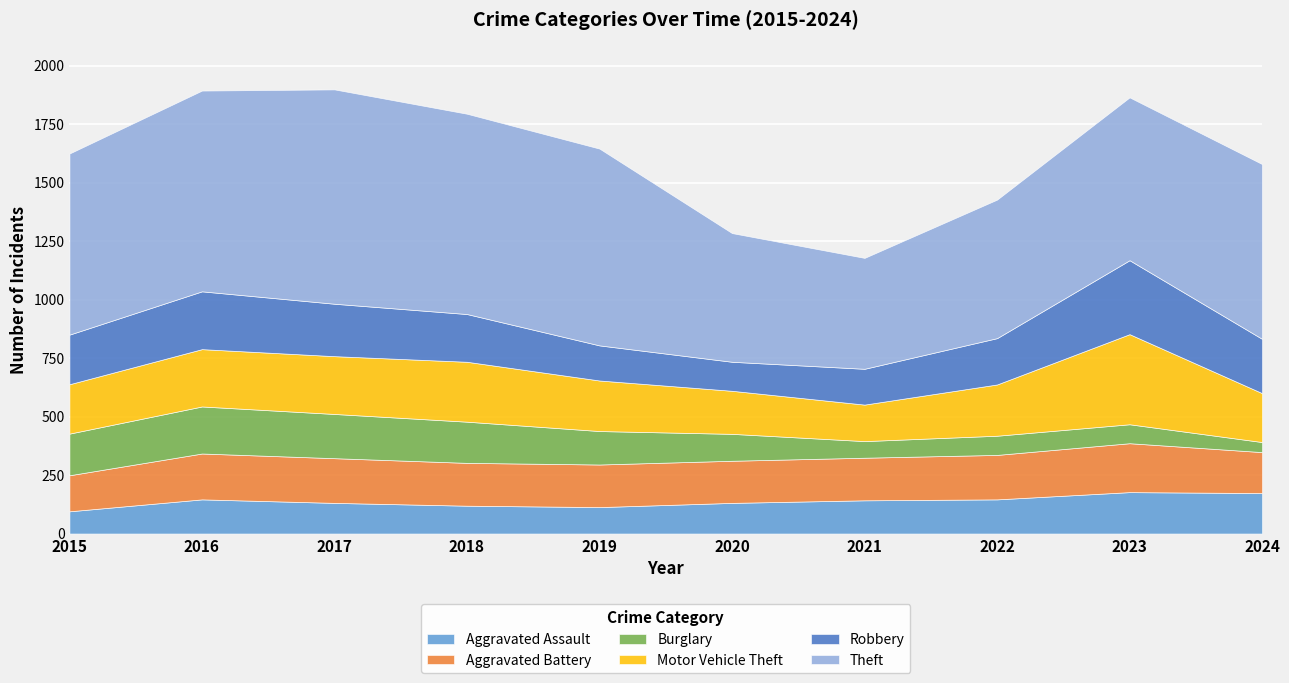

In Motor Vehicle Theft, how many points are lower than both neighbors (excluding endpoints)?

1